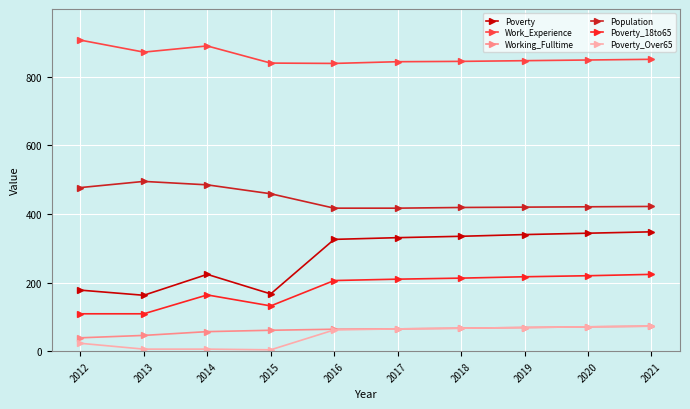

What is the difference between the maximum and minimum values in the Poverty_18to65 series?

115